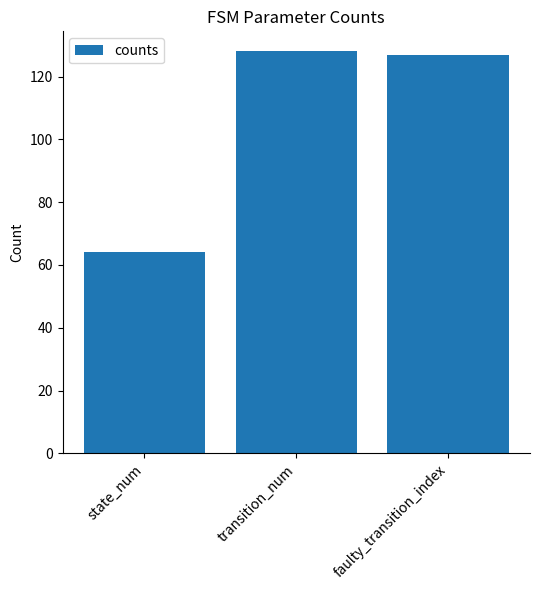

What is the change in value from state_num to faulty_transition_index?

+63